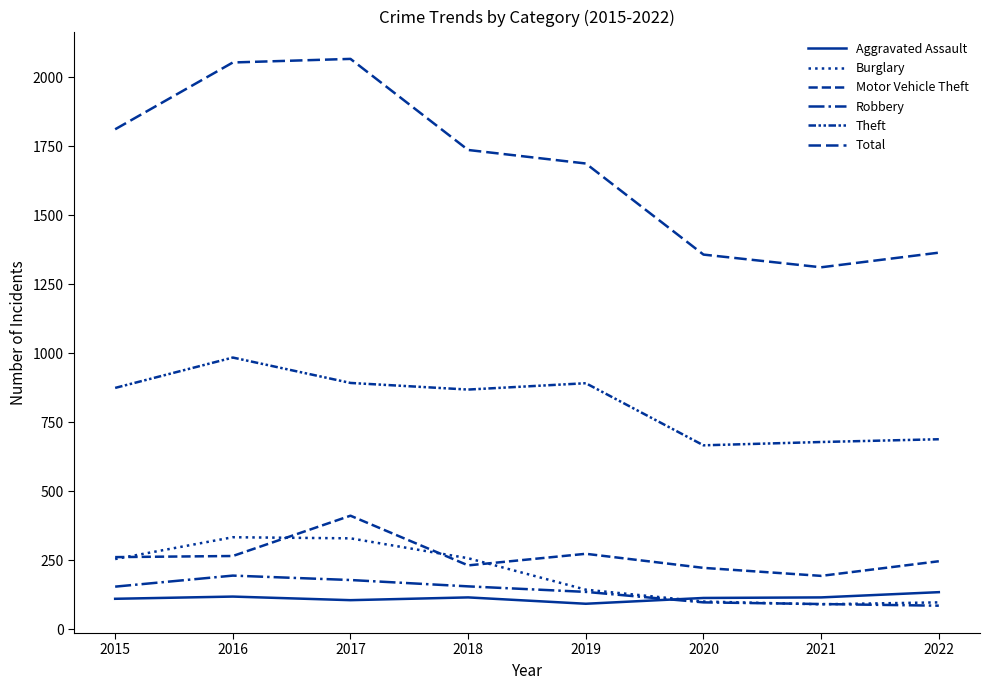

Does the chart display data point markers on the line(s)?

No